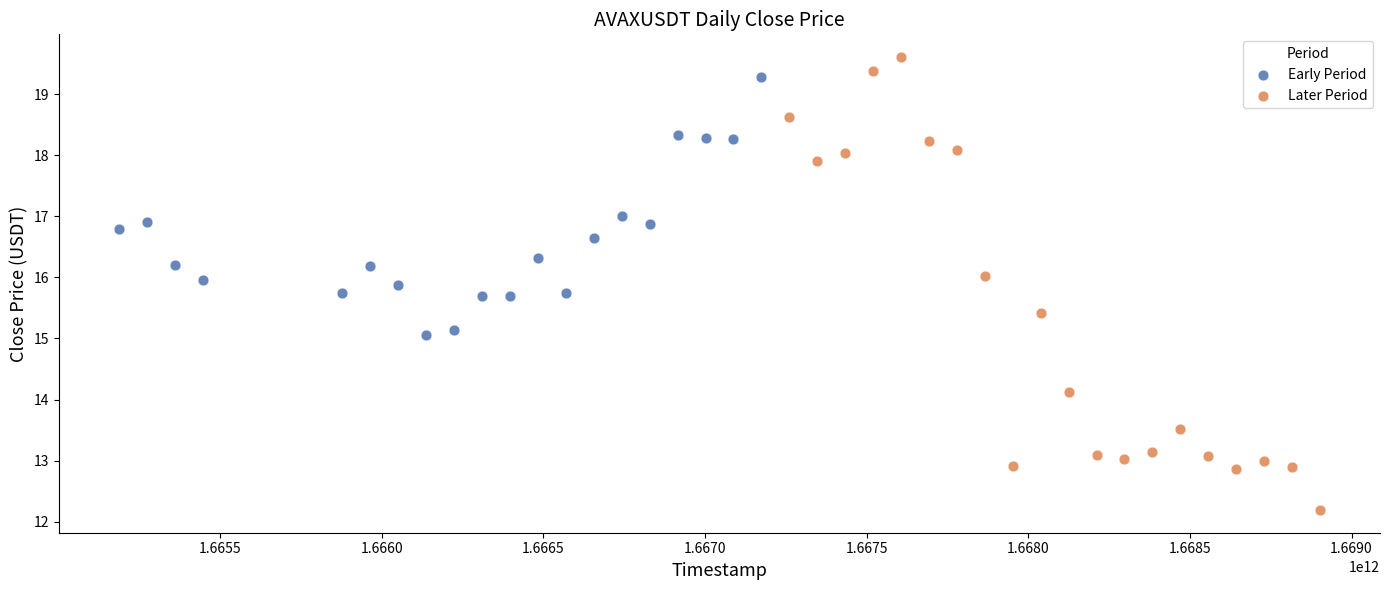

Which series contains the lowest Y value?

Later Period